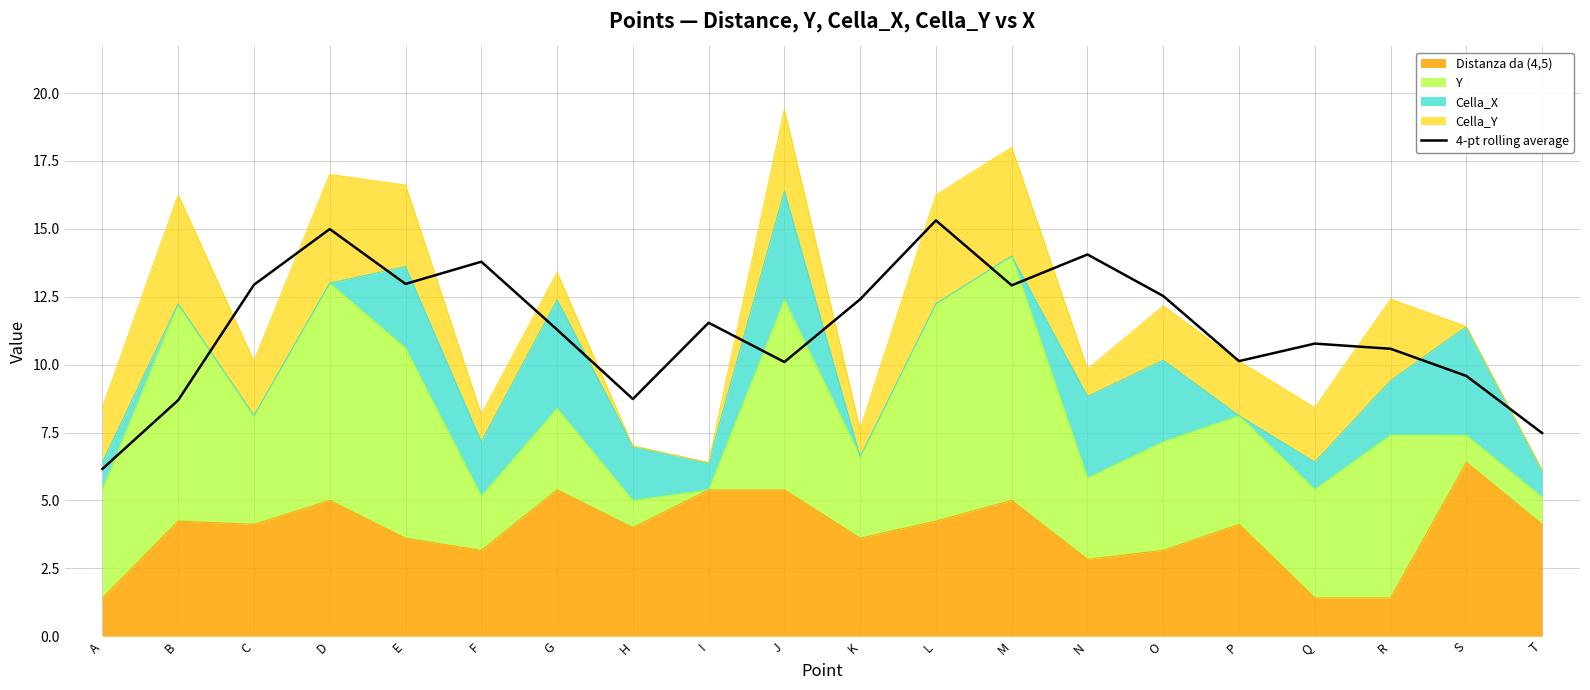

How many points are higher than both their immediate neighbors (excluding endpoints)?

6